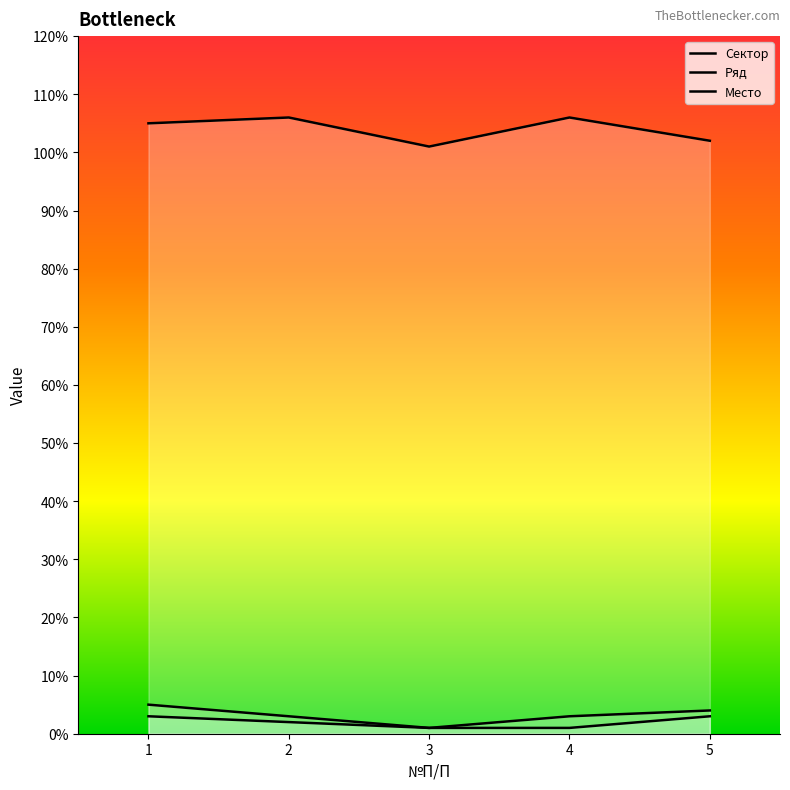

Reading left to right, what are all the values shown in this chart?

Сектор: 1=105	2=106	3=101	4=106	5=102
Ряд: 1=3	2=2	3=1	4=1	5=3
Место: 1=5	2=3	3=1	4=3	5=4